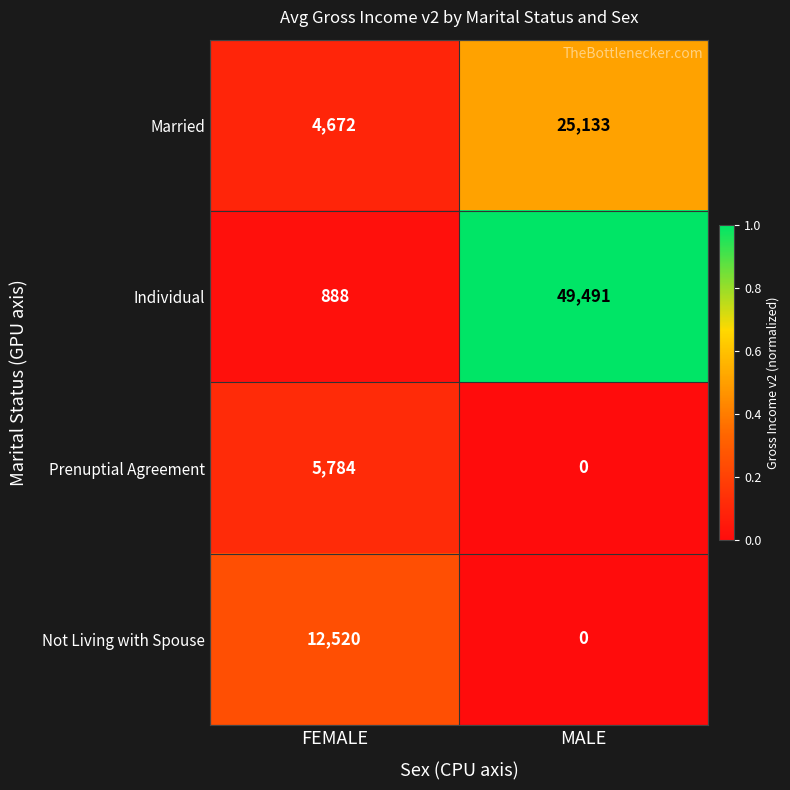

At which category is the sum across all series the highest?

MALE